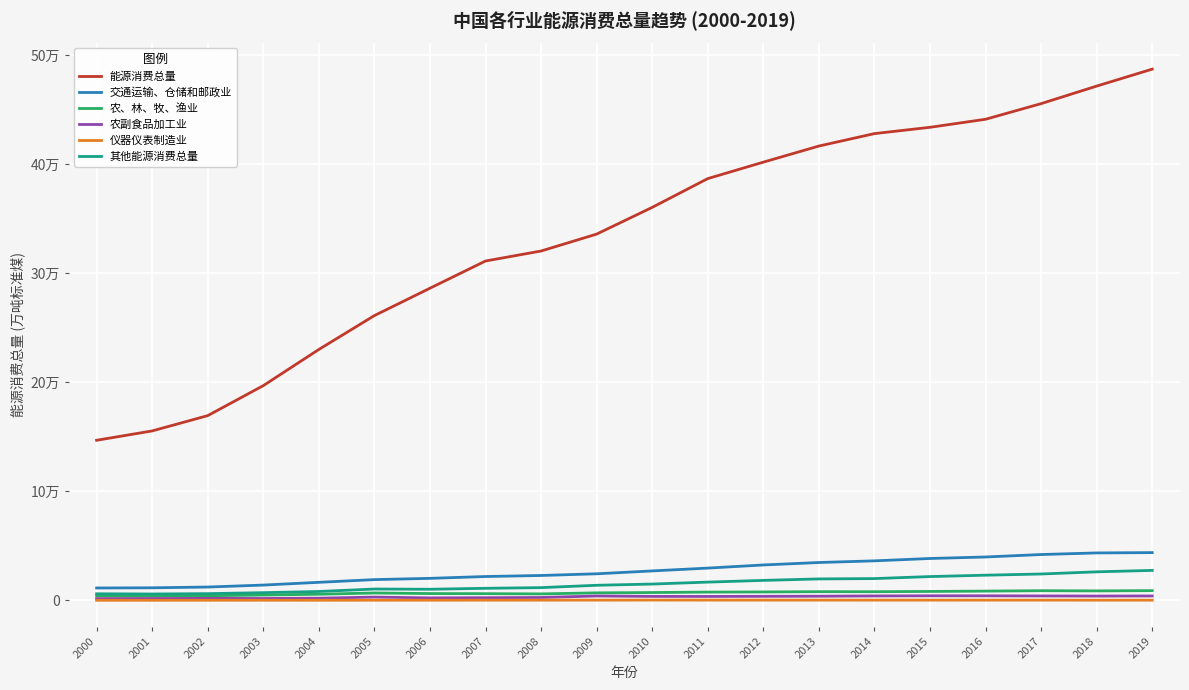

Is this an area chart (filled region under the line)?

No